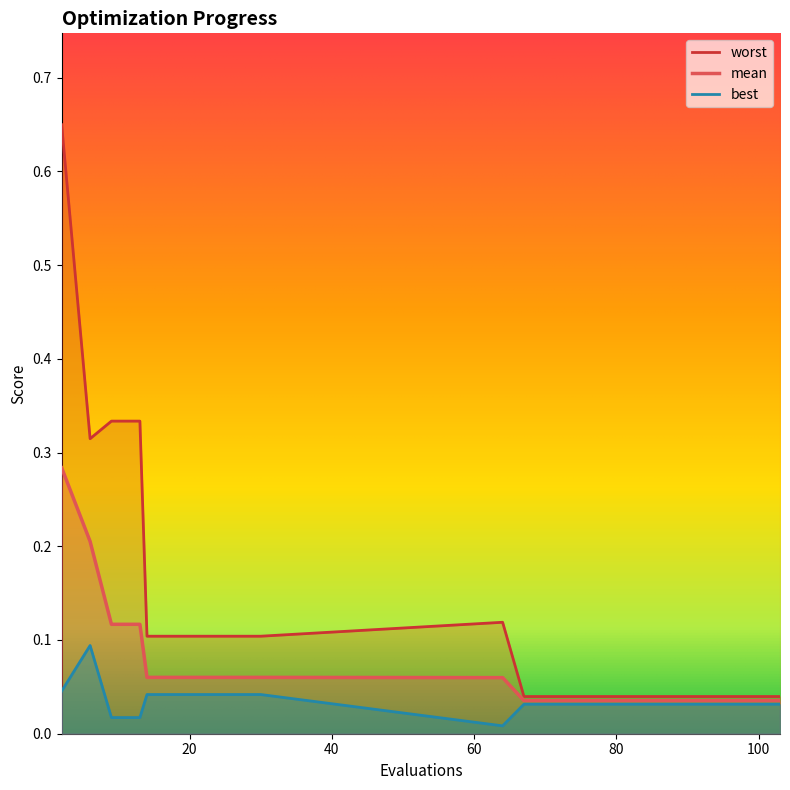

The worst series shows 0.3 at 13. True or false?

True